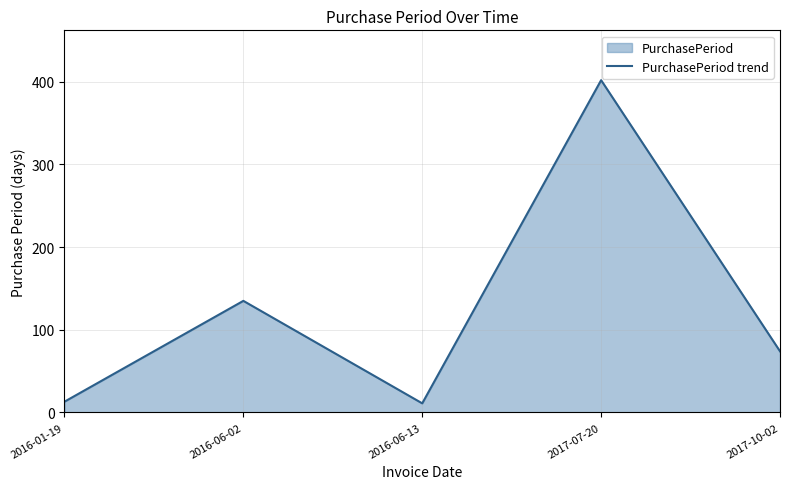

At which label does the data first exceed 74?

2016-06-02